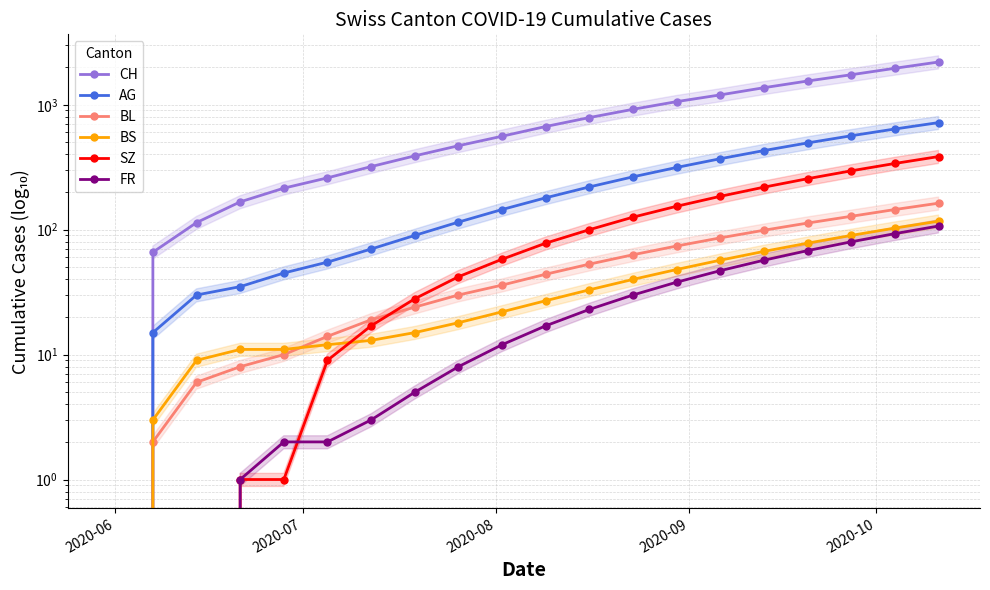

How many distinct data groups are displayed?

6